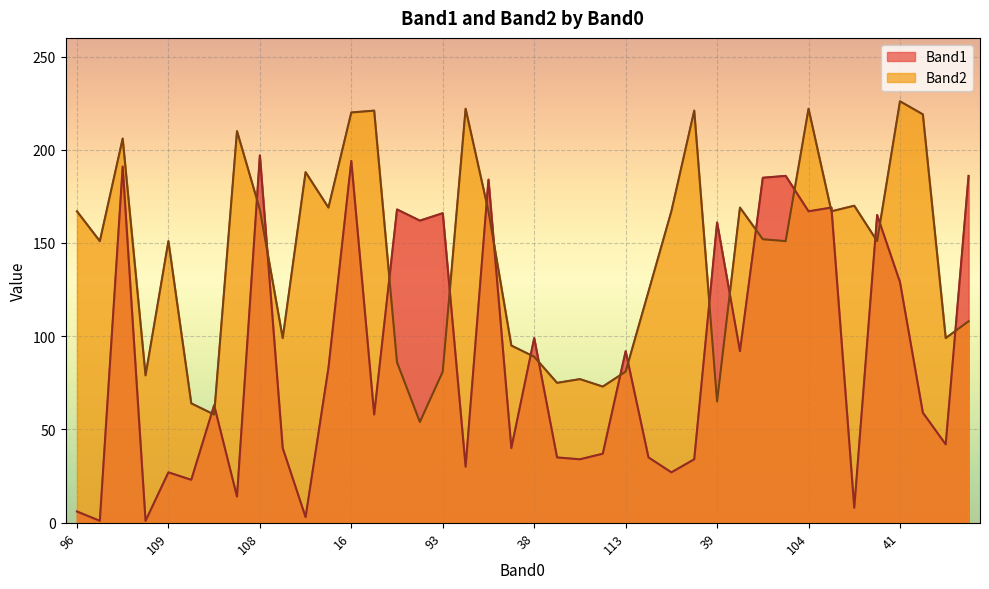

At how many categories does at least one series exceed 94?

33